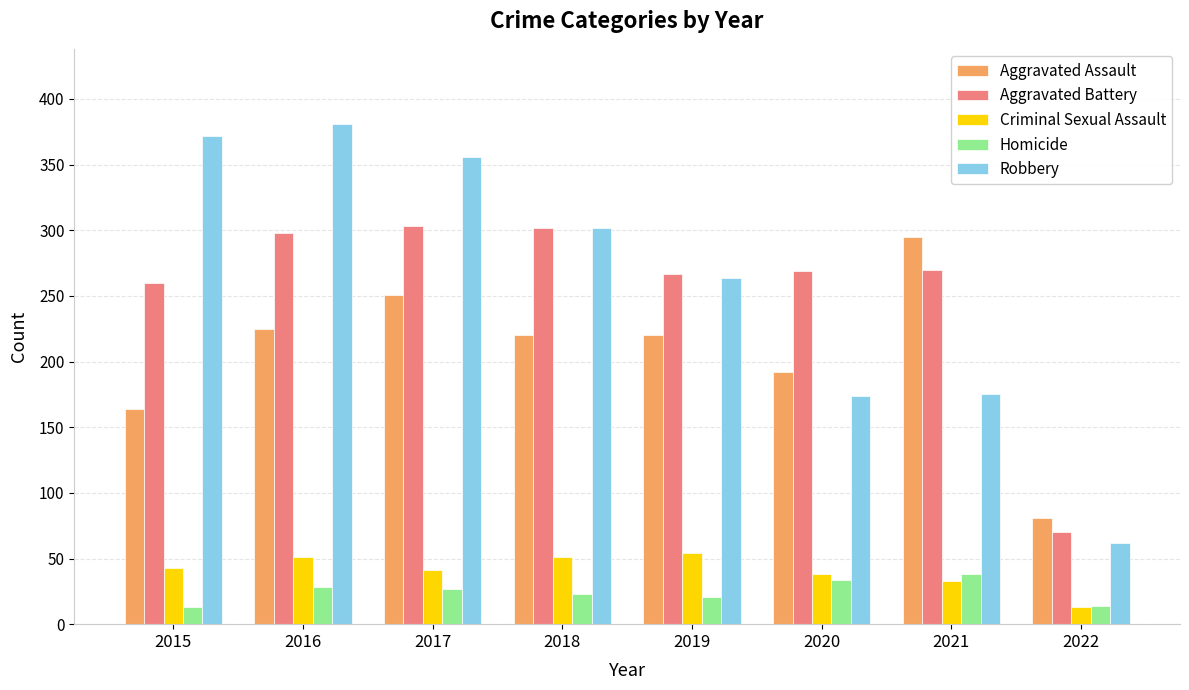

What are all the series names shown in the legend?

Aggravated Assault, Aggravated Battery, Criminal Sexual Assault, Homicide, Robbery